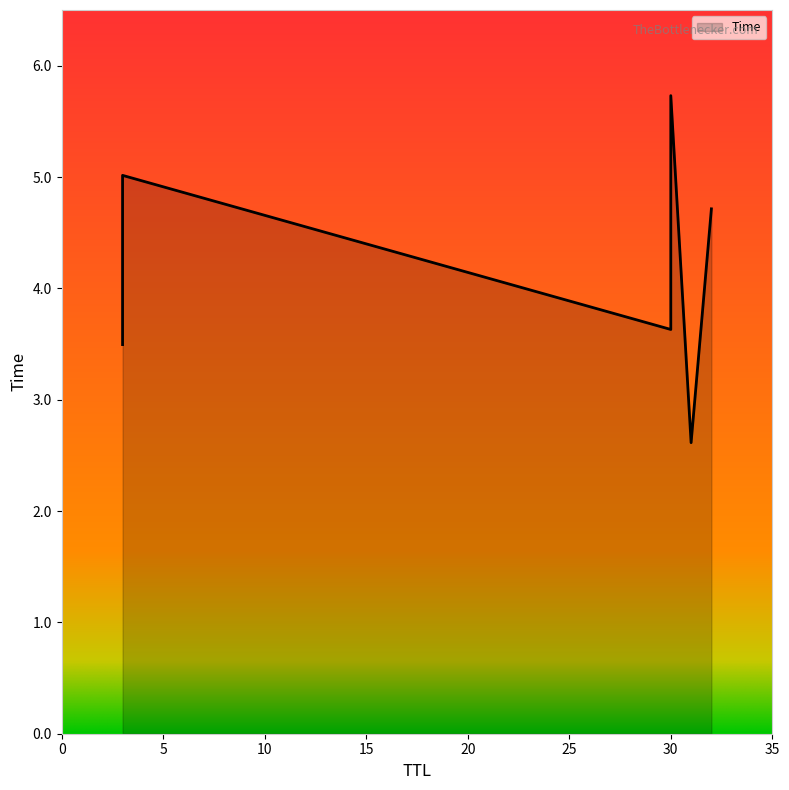

List the labels in order of value, largest first.

30, 3, 32, 30, 3, 31